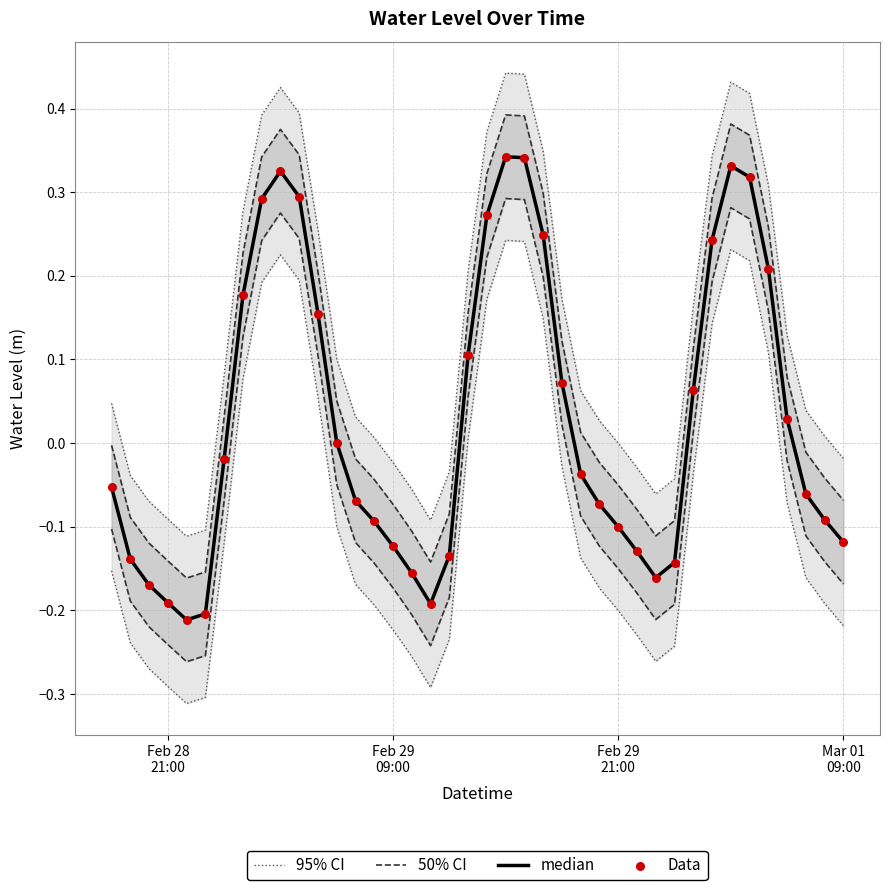

Is the value of 50% CI at 7 greater than the value of 95% CI at 38?

Yes